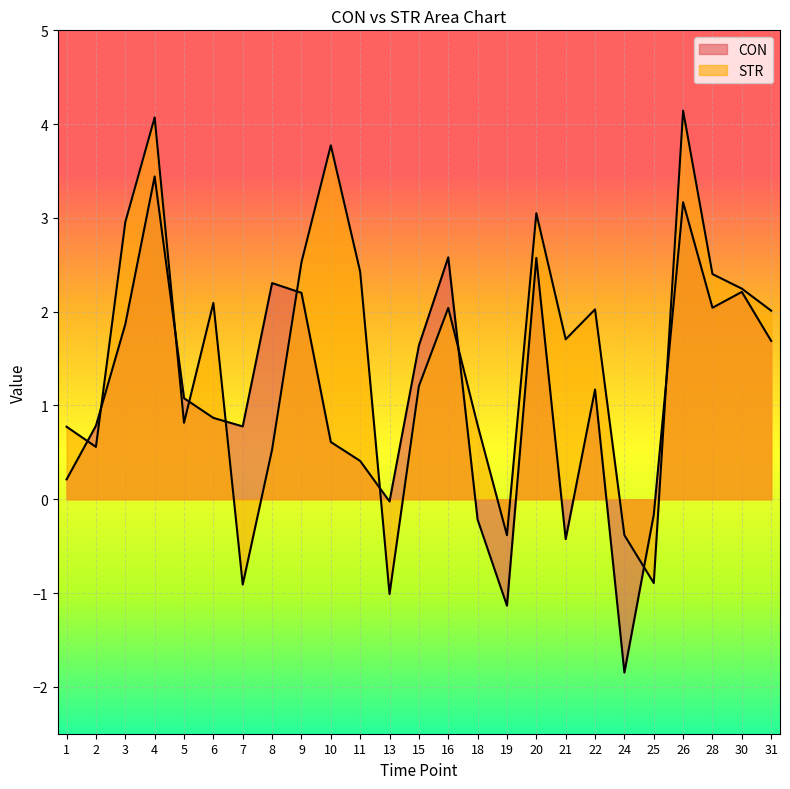

Reading left to right, what are all the values shown in this chart?

CON: 1=0.2	2=0.8	3=1.9	4=3.4	5=1.1	6=0.9	7=0.8	8=2.3	9=2.2	10=0.6	11=0.4	13=-0.0	15=1.6	16=2.6	18=-0.2	19=-1.1	20=2.6	21=-0.4	22=1.2	24=-1.8	25=-0.2	26=3.2	28=2.0	30=2.2	31=1.7
STR: 1=0.8	2=0.6	3=3.0	4=4.1	5=0.8	6=2.1	7=-0.9	8=0.5	9=2.5	10=3.8	11=2.4	13=-1.0	15=1.2	16=2.0	18=0.8	19=-0.4	20=3.0	21=1.7	22=2.0	24=-0.4	25=-0.9	26=4.1	28=2.4	30=2.2	31=2.0